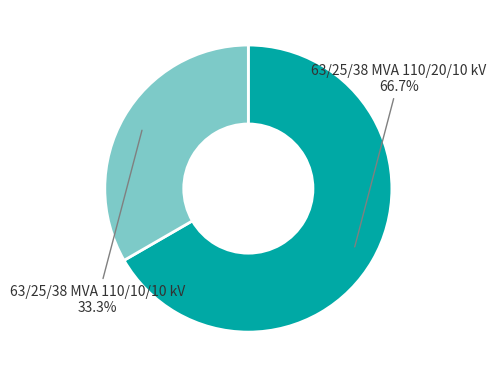

Does any single category account for the majority?

Yes